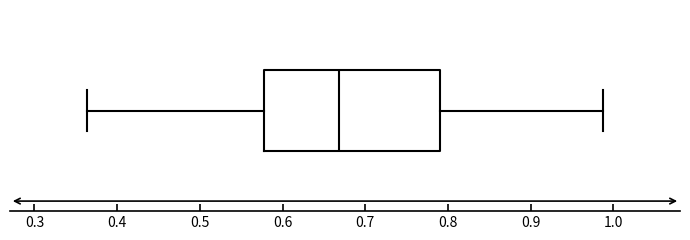

Transcribe this box plot: give where the median line is, the range the box spans, and where the two whiskers end, as read against the x-axis. The values are not printed on the chart, so give them approximately, as read against the axis.

median 0.67, box 0.58 to 0.79, whiskers 0.36 to 0.99